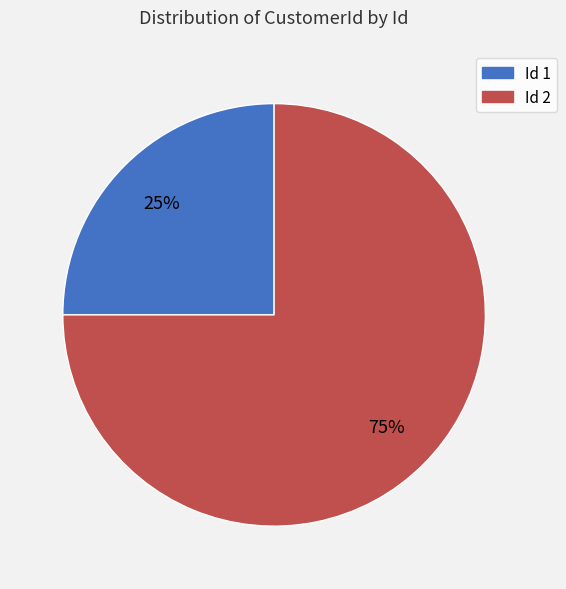

Rank the categories by value from highest to lowest.

Id 2, Id 1